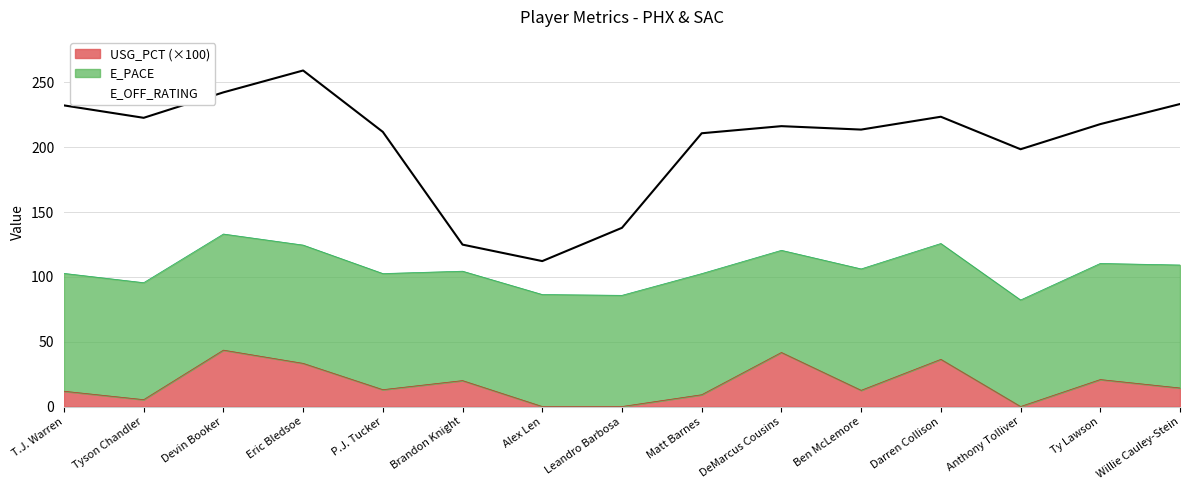

Which series has the widest spread of values?

E_OFF_RATING